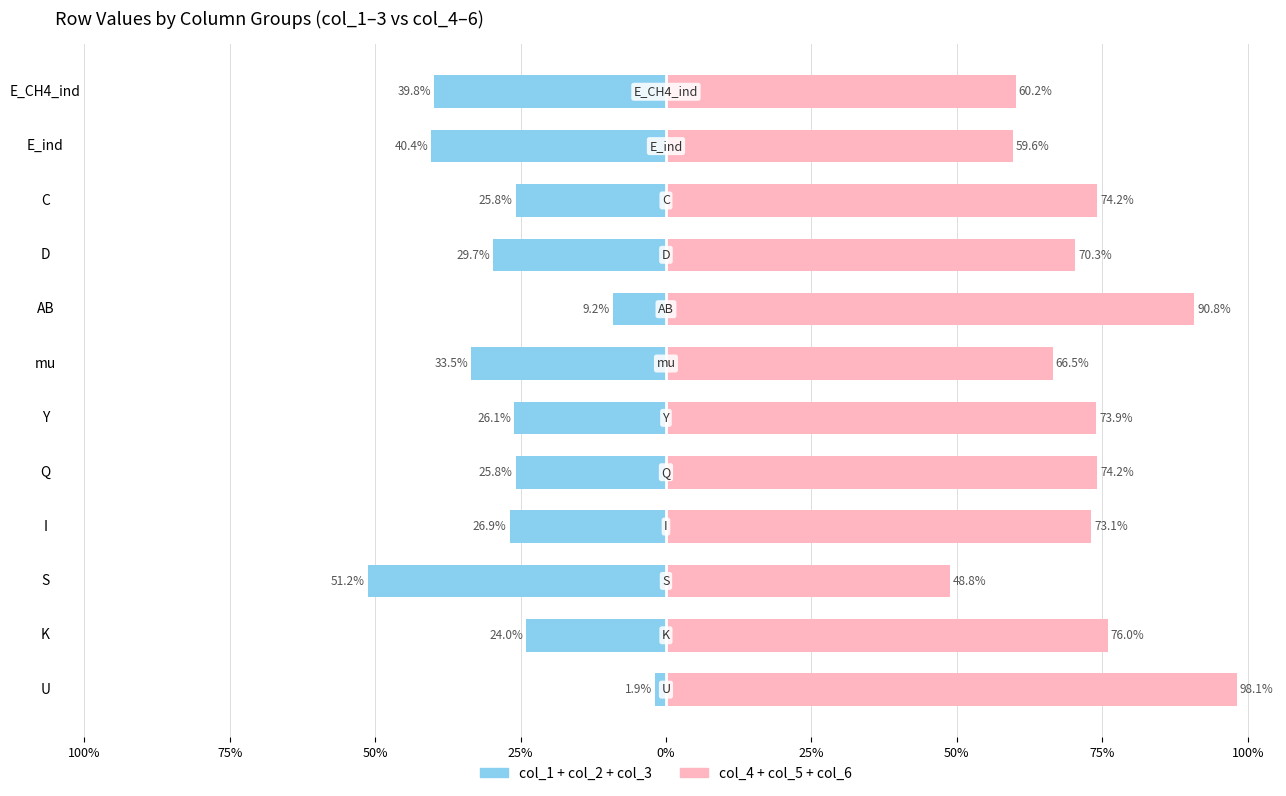

Which series has the largest range (max minus min)?

col_1+col_2+col_3